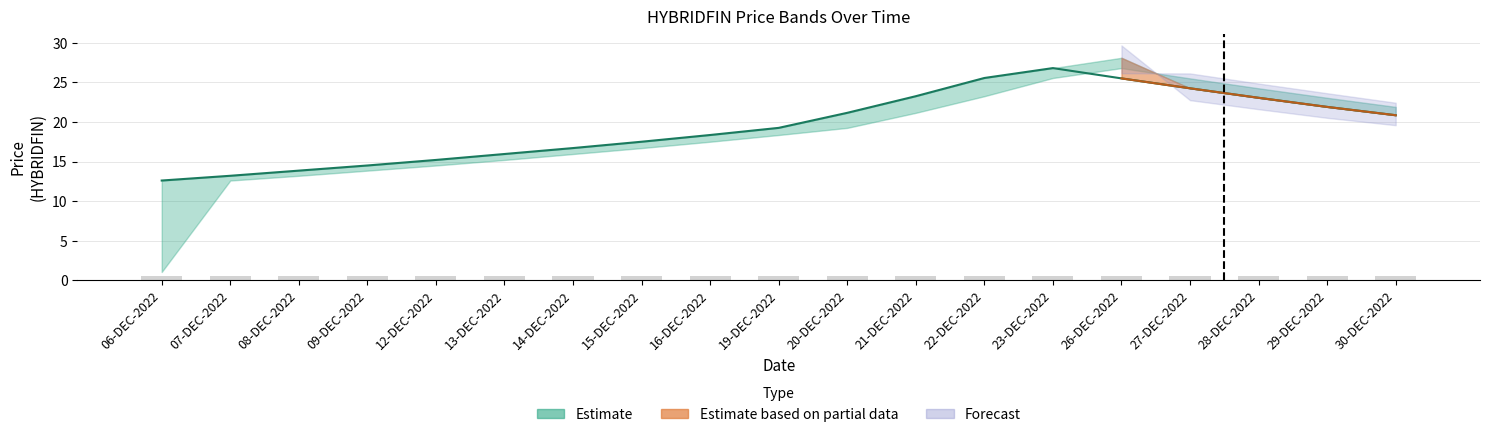

Reading right to left, list all the values displayed in this chart.

HIGH: 30-DEC-2022=20.9	29-DEC-2022=21.9	28-DEC-2022=23.1	27-DEC-2022=24.2	26-DEC-2022=28.1	23-DEC-2022=26.8	22-DEC-2022=25.6	21-DEC-2022=23.2	20-DEC-2022=21.1	19-DEC-2022=19.2	16-DEC-2022=18.4	15-DEC-2022=17.5	14-DEC-2022=16.7	13-DEC-2022=15.9	12-DEC-2022=15.2	09-DEC-2022=14.5	08-DEC-2022=13.8	07-DEC-2022=13.2	06-DEC-2022=12.6
CLOSE: 30-DEC-2022=20.9	29-DEC-2022=21.9	28-DEC-2022=23.1	27-DEC-2022=24.2	26-DEC-2022=25.5	23-DEC-2022=26.8	22-DEC-2022=25.6	21-DEC-2022=23.2	20-DEC-2022=21.1	19-DEC-2022=19.2	16-DEC-2022=18.4	15-DEC-2022=17.5	14-DEC-2022=16.7	13-DEC-2022=15.9	12-DEC-2022=15.2	09-DEC-2022=14.5	08-DEC-2022=13.8	07-DEC-2022=13.2	06-DEC-2022=12.6
PREVCLOSE: 30-DEC-2022=21.9	29-DEC-2022=23.1	28-DEC-2022=24.2	27-DEC-2022=25.5	26-DEC-2022=26.8	23-DEC-2022=25.6	22-DEC-2022=23.2	21-DEC-2022=21.1	20-DEC-2022=19.2	19-DEC-2022=18.4	16-DEC-2022=17.5	15-DEC-2022=16.7	14-DEC-2022=15.9	13-DEC-2022=15.2	12-DEC-2022=14.5	09-DEC-2022=13.8	08-DEC-2022=13.2	07-DEC-2022=12.6	06-DEC-2022=1.1